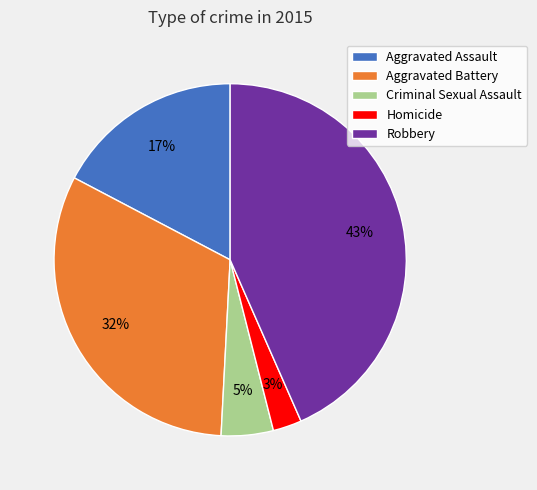

To the nearest percent, what percentage of the pie is Aggravated Battery?

32%